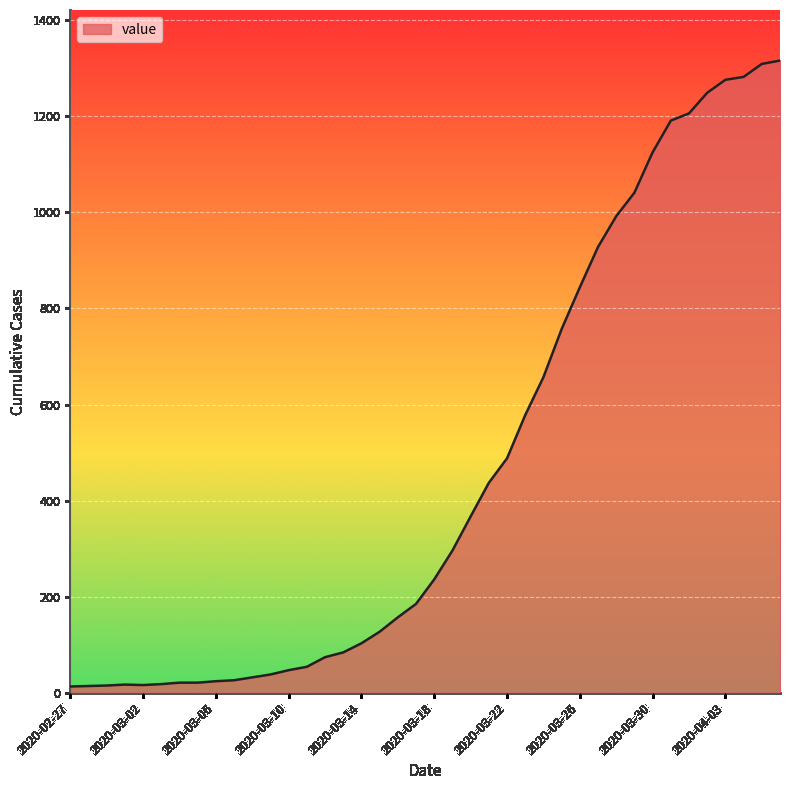

What is the maximum value shown in the chart?

1316